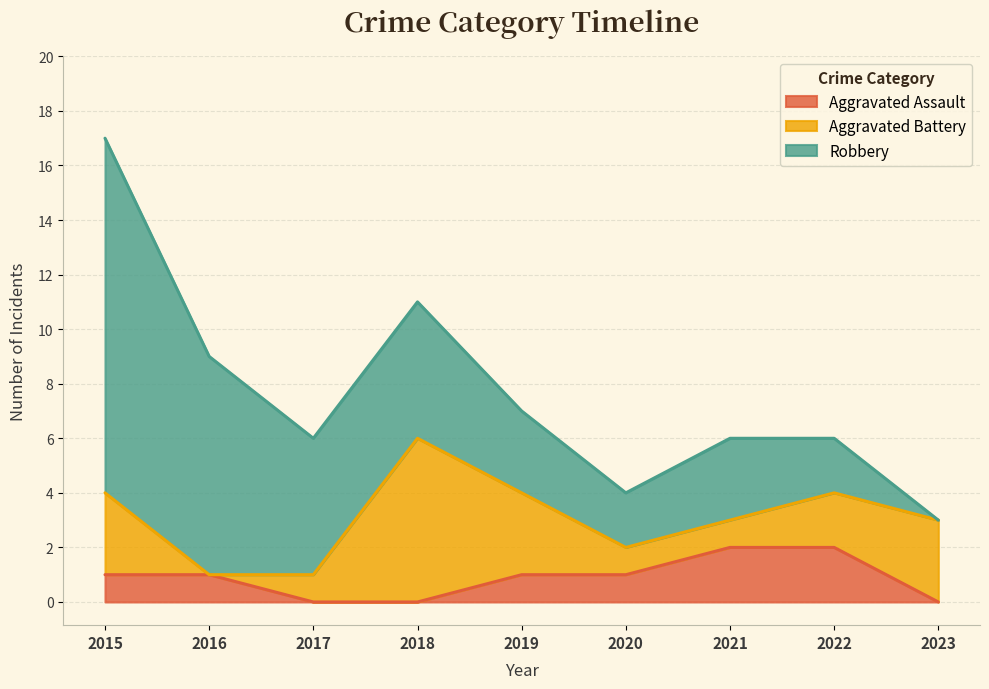

The Aggravated Assault series shows 1 at 2016. True or false?

True